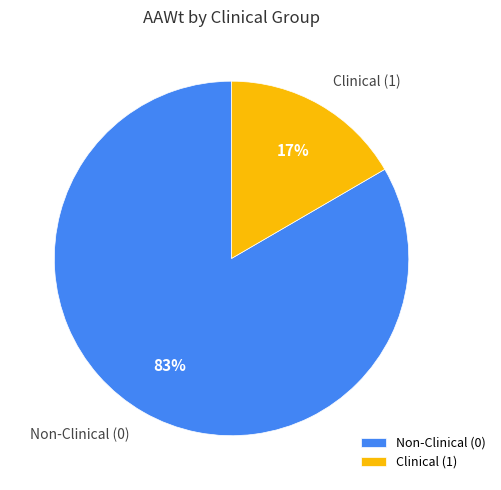

To the nearest percent, what is the combined percentage of Non-Clinical (0) and Clinical (1)?

100%